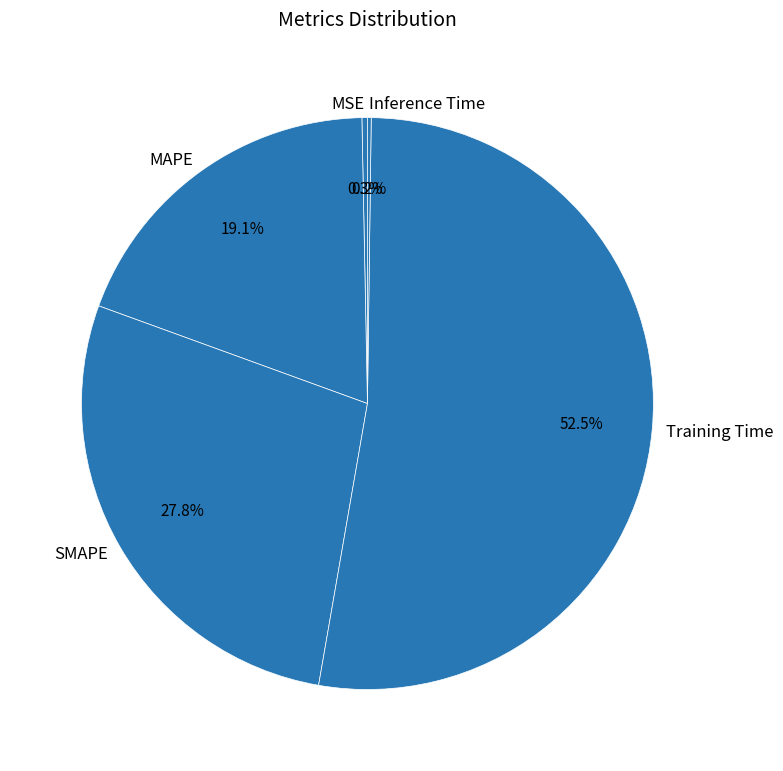

Is it true that SMAPE is 28% of the pie?

True